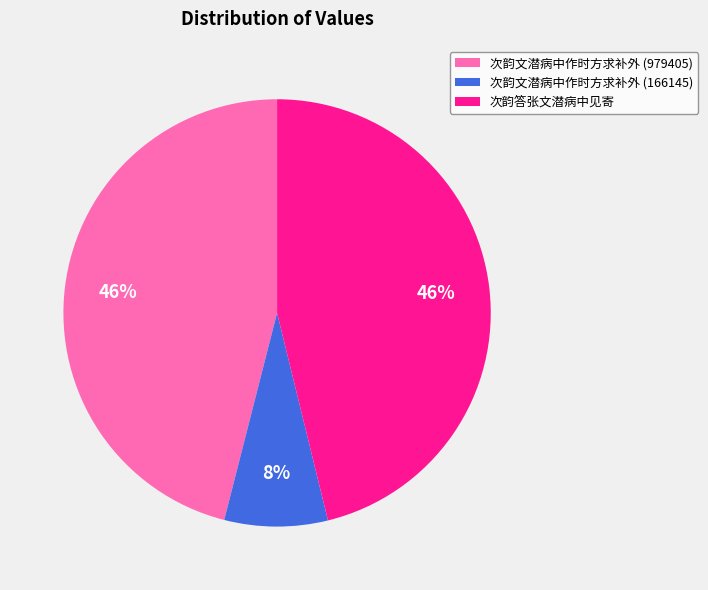

How many slices are in this pie chart?

3